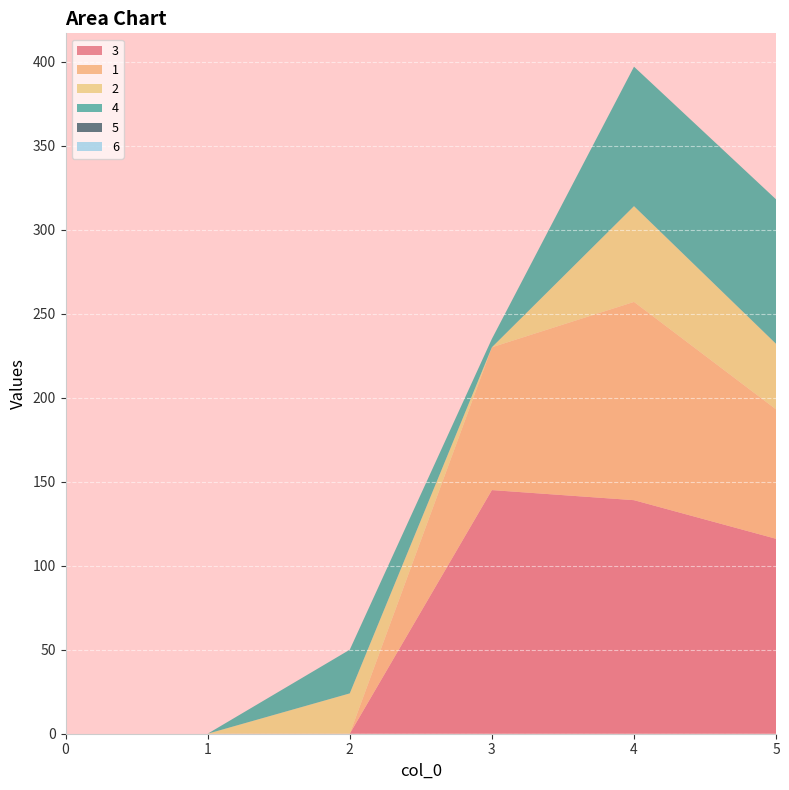

Reading left to right, list all the values displayed in this chart.

3: 0	0	0	145	139	116
1: 0	0	0	85	118	77
2: 0	0	24	0	57	39
4: 0	0	26	5	83	86
5: 0	0	0	0	0	0
6: 0	0	0	0	0	0